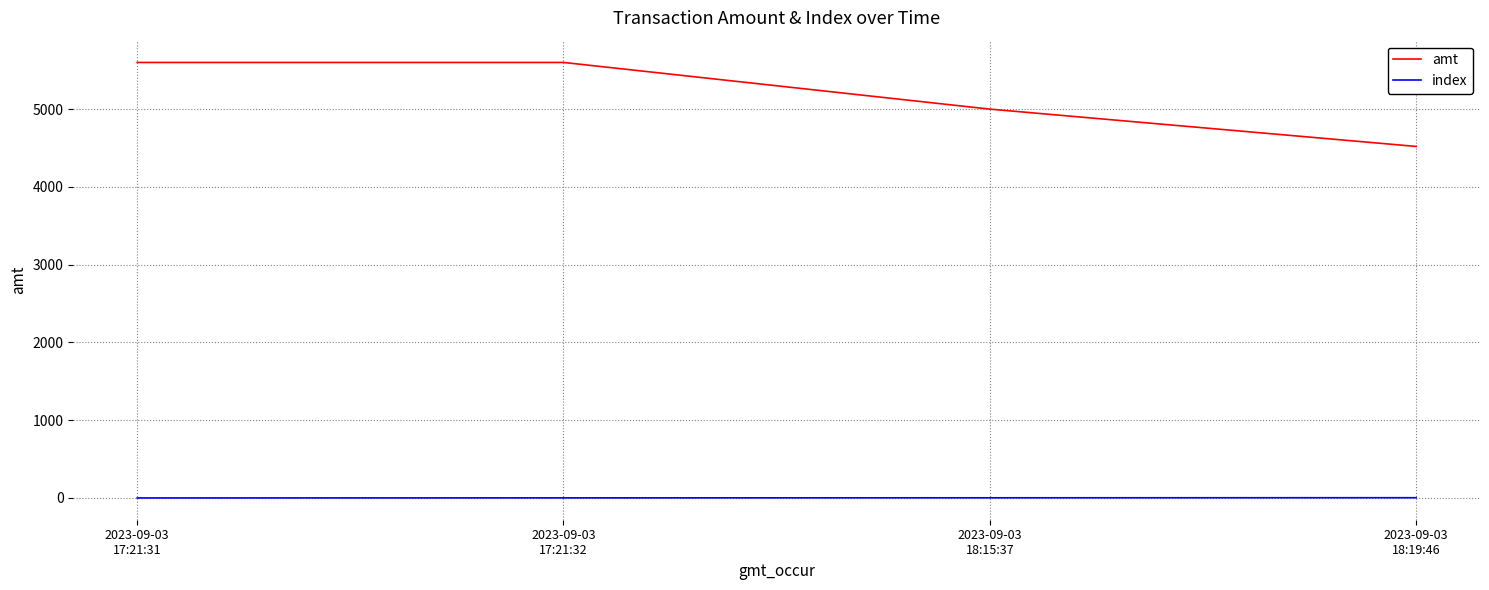

Rank the series by their maximum value, from lowest to highest.

index, amt